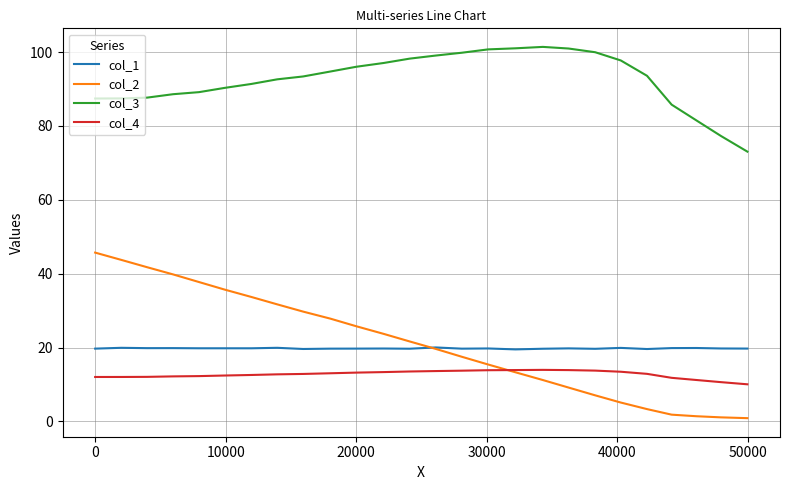

Which series has the largest total across all categories?

col_3